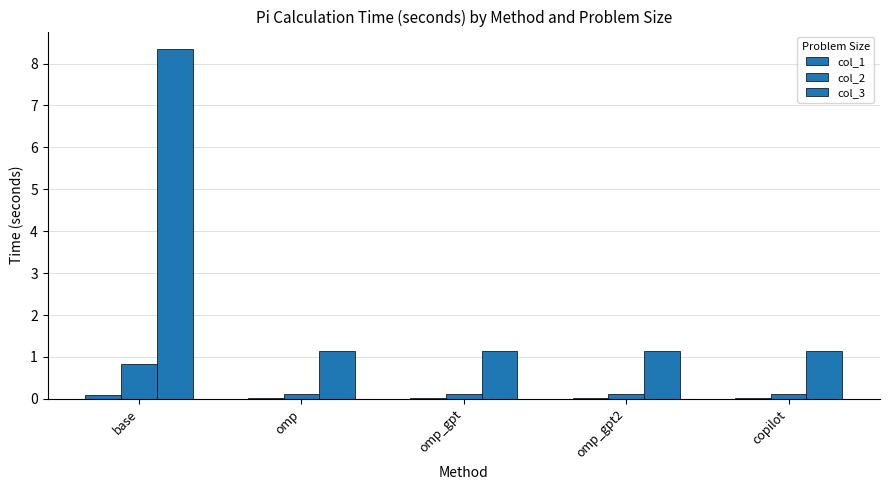

How many categories are shown in the chart?

5